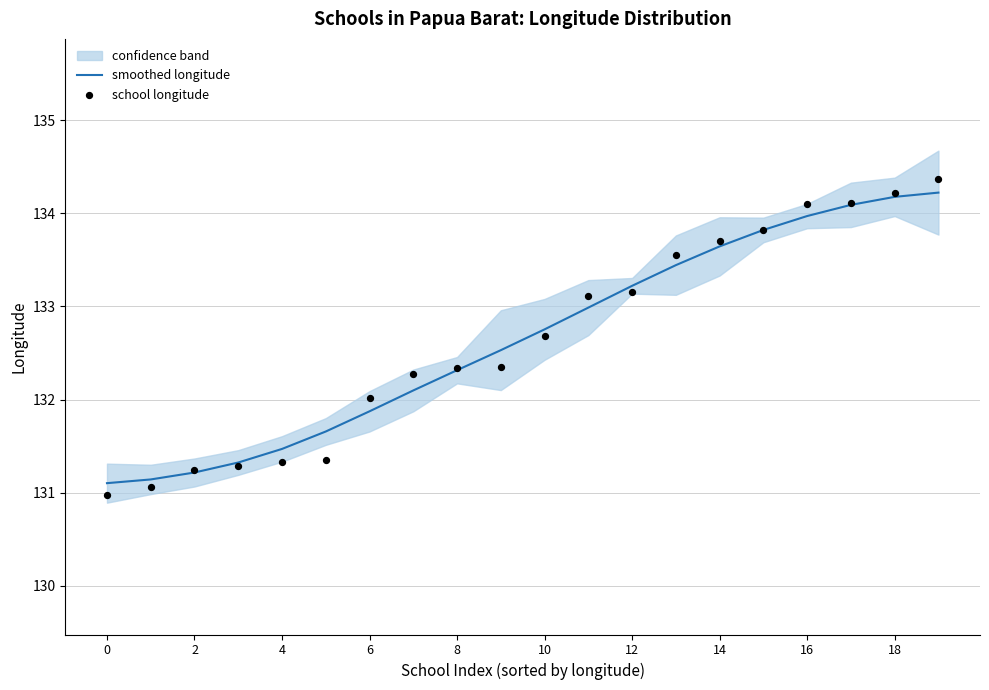

True or false: smoothed longitude has a value of 80.0 at 18.

False